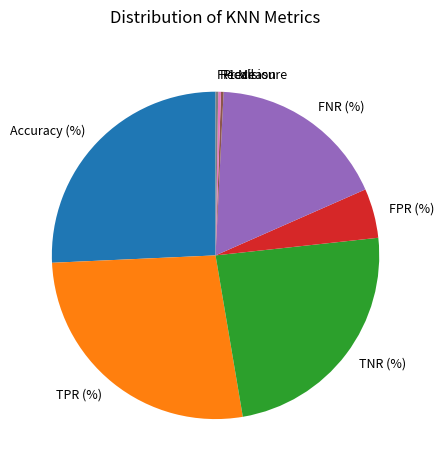

What is the largest slice in the pie chart?

TPR (%)